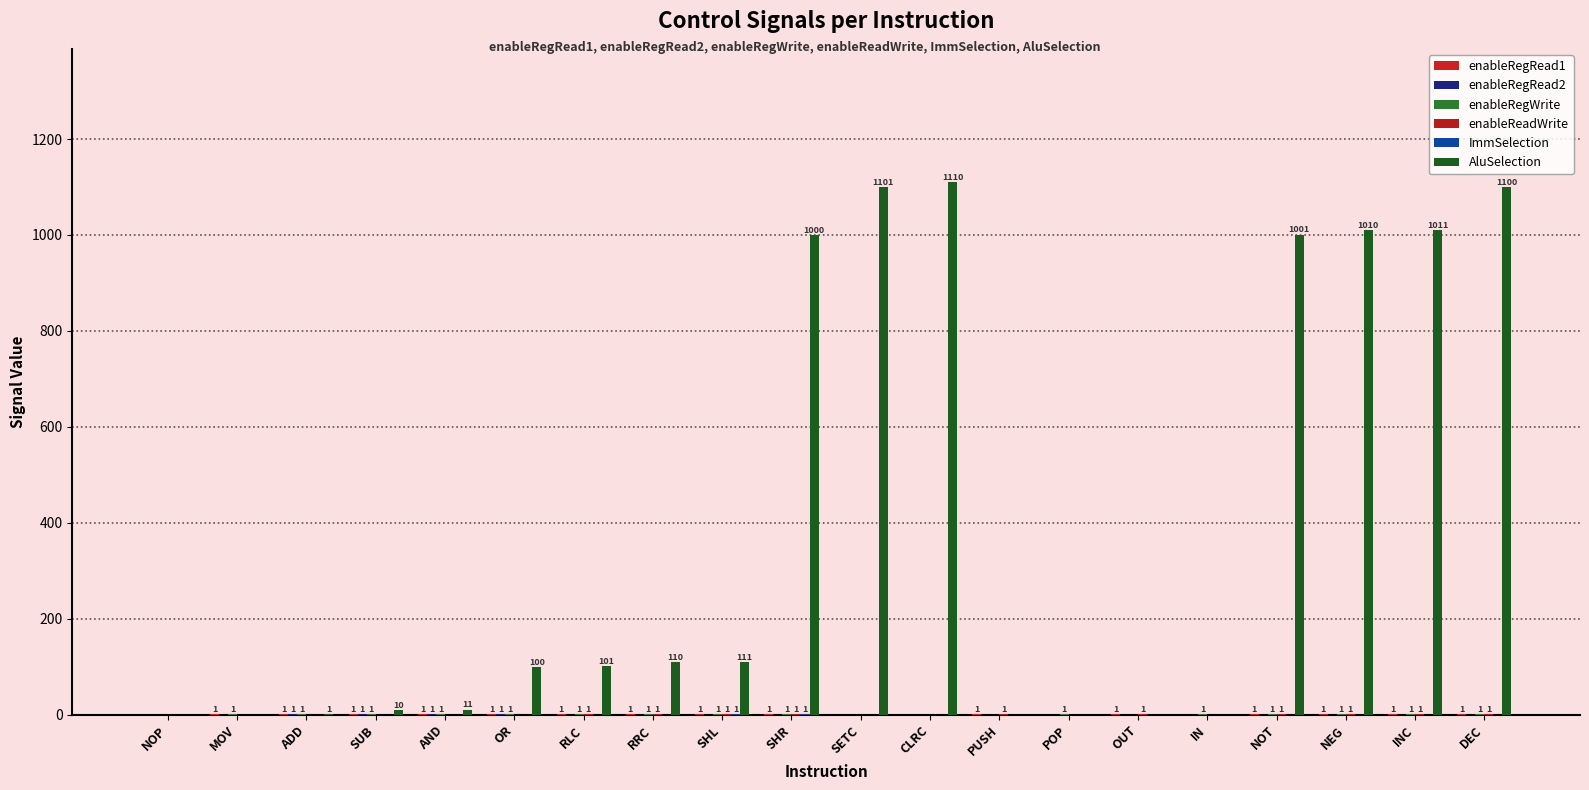

Rank the series by their maximum value, from highest to lowest.

AluSelection, enableRegRead1, enableRegRead2, enableRegWrite, enableReadWrite, ImmSelection